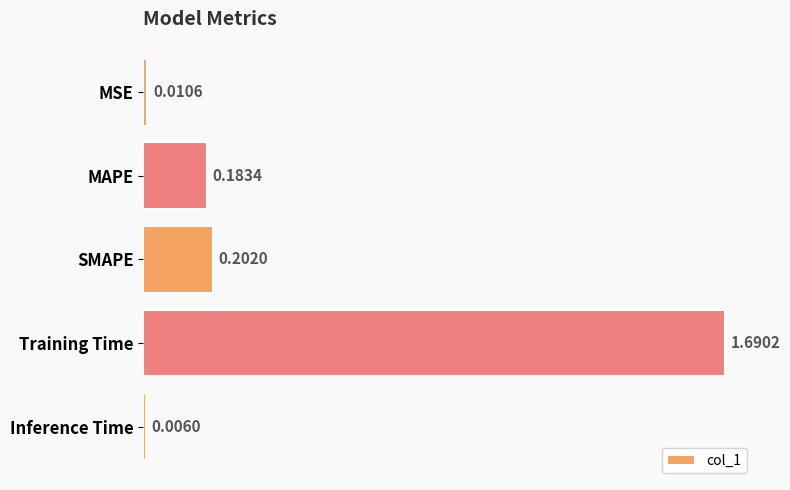

At which category does the chart reach its peak across all series?

Training Time